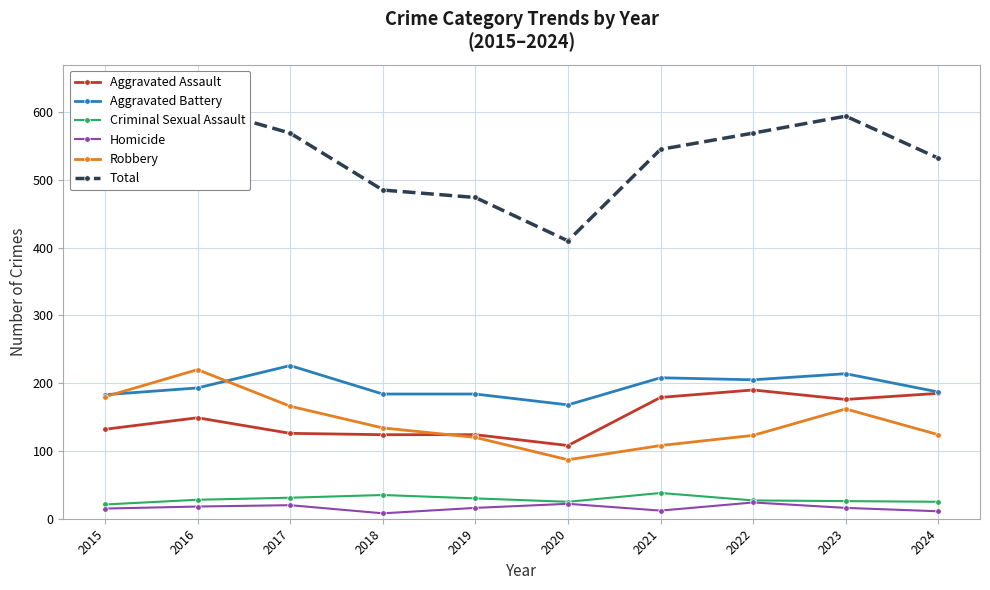

True or false: Aggravated Battery and Homicide intersect in this chart.

False